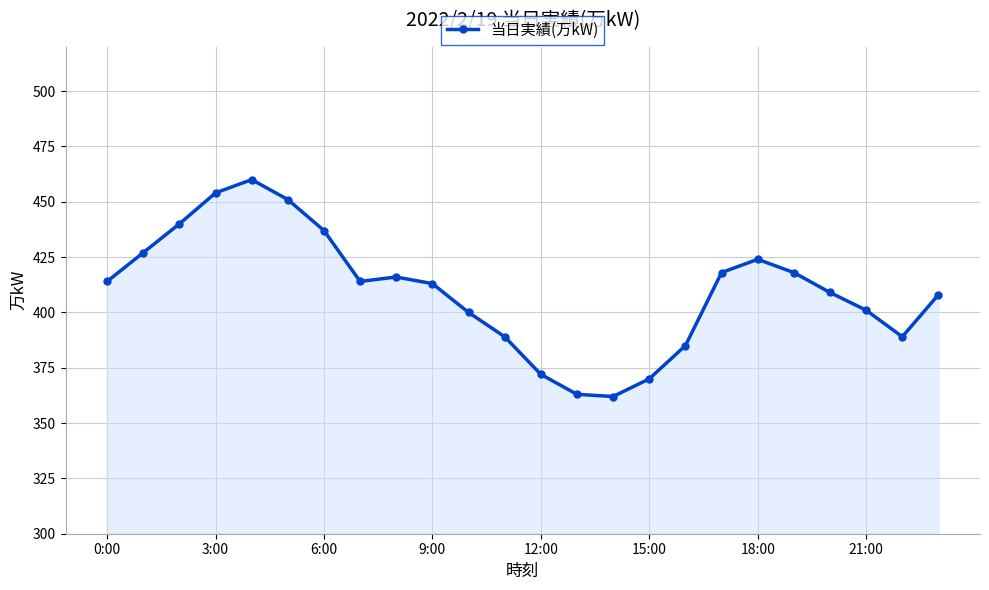

What is the maximum value shown in the chart?

460